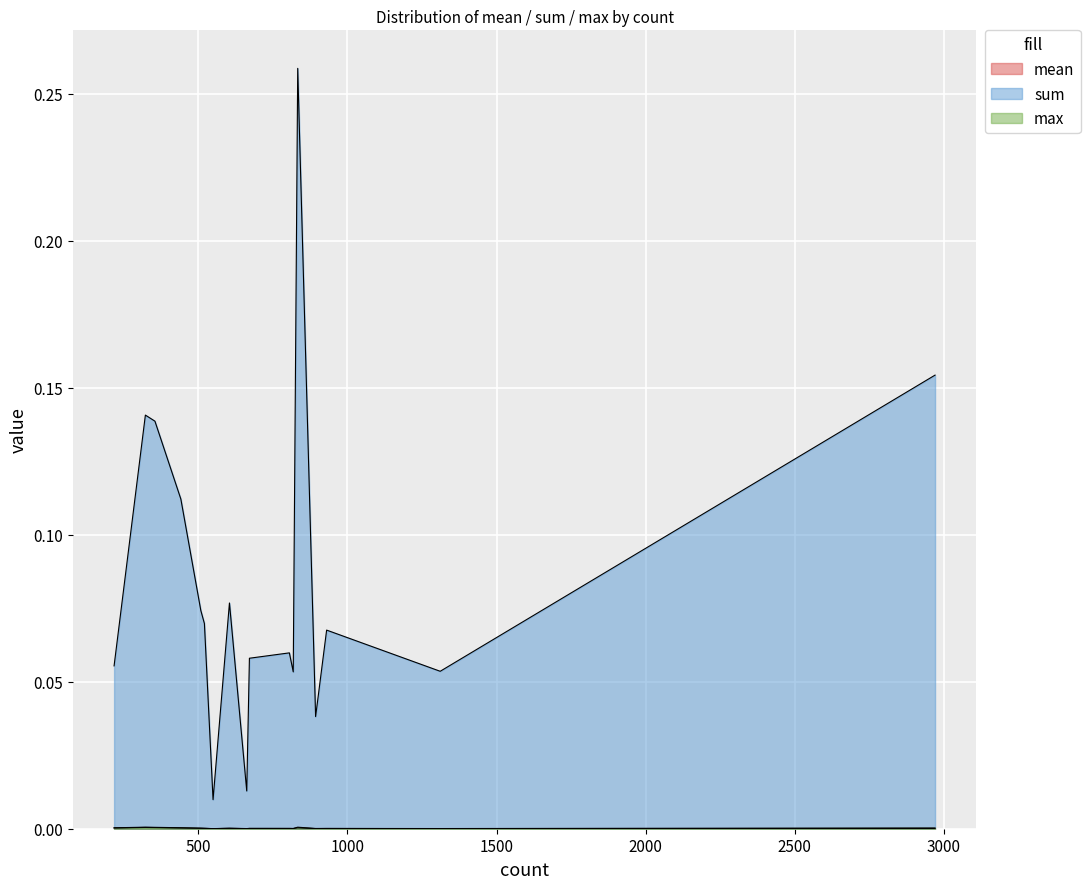

List the series in order of their peak value, lowest first.

mean, max, sum